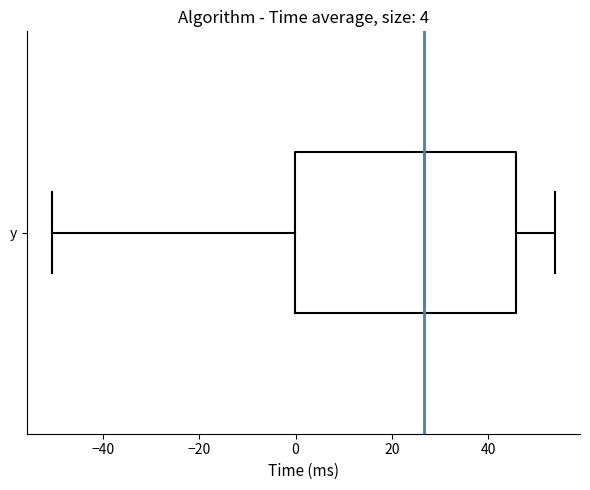

Read this box plot against the x-axis: the position of the median line, the range covered by the box, and the ends of both whiskers. The values are not printed on the chart, so give them approximately, as read against the axis.

median 26, box 0 to 46, whiskers -50 to 54